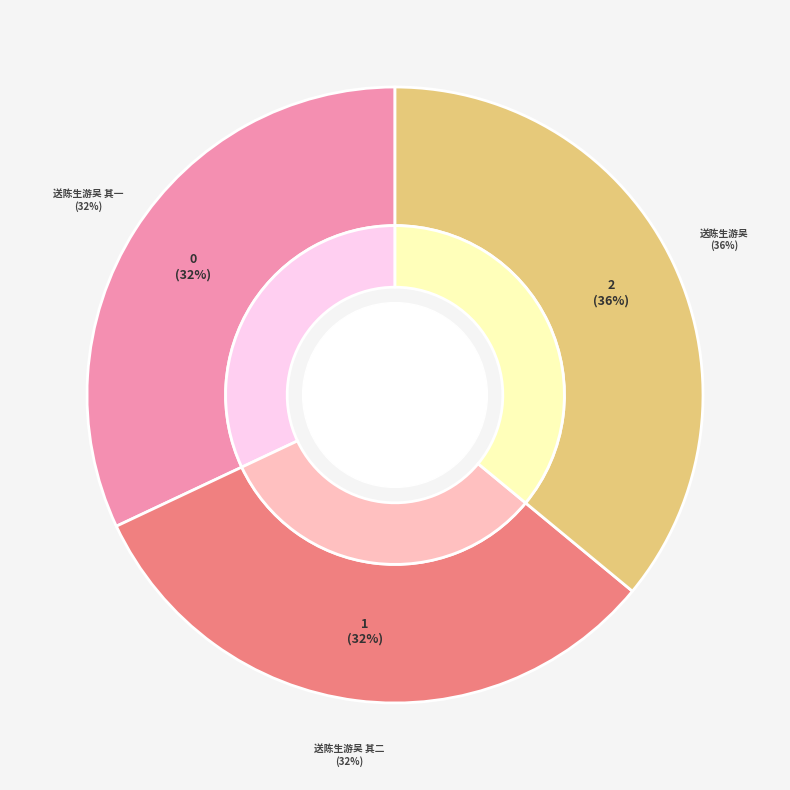

What portion of the pie excludes 送陈生游吴?

64.0%